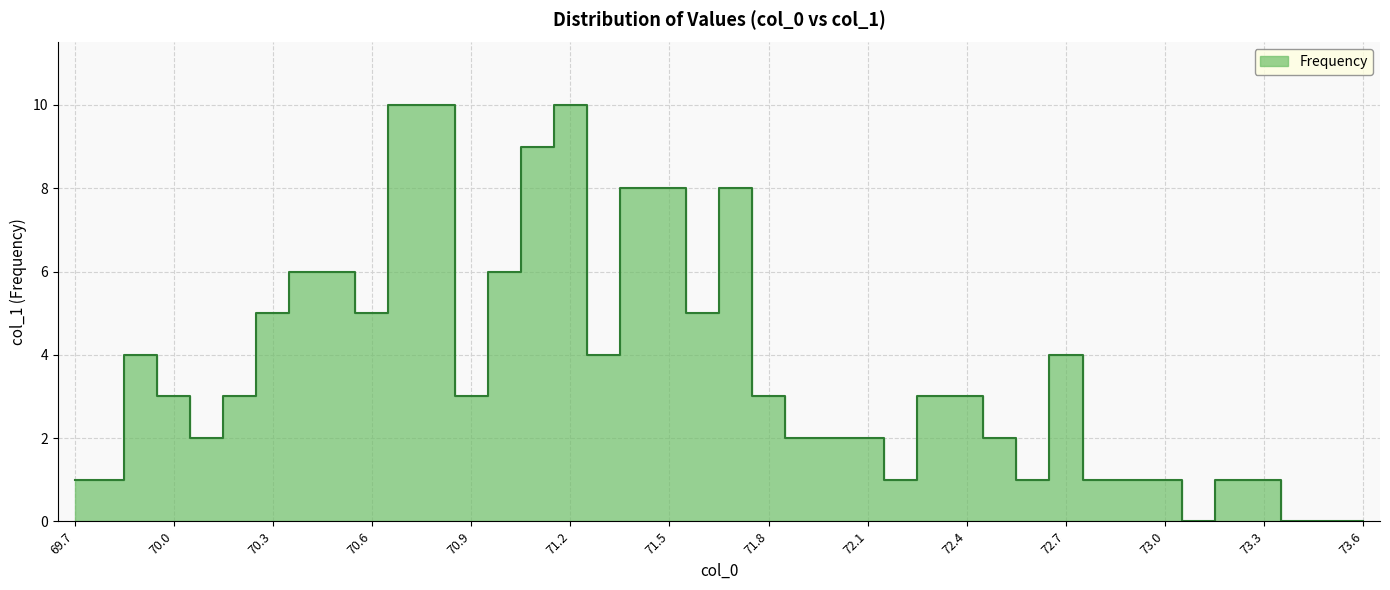

At which label is the value closest to 5?

70.3